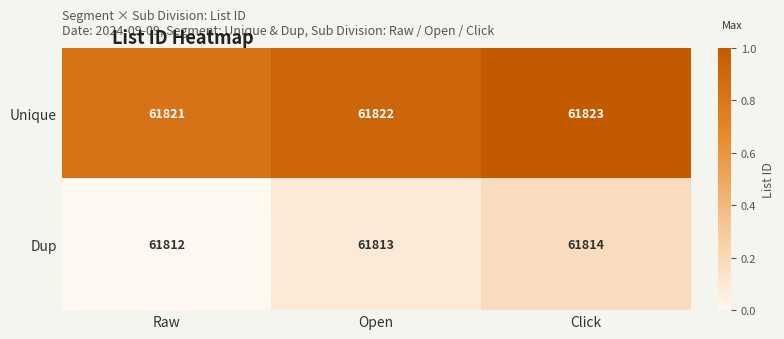

Which category has the highest value across all series?

Click